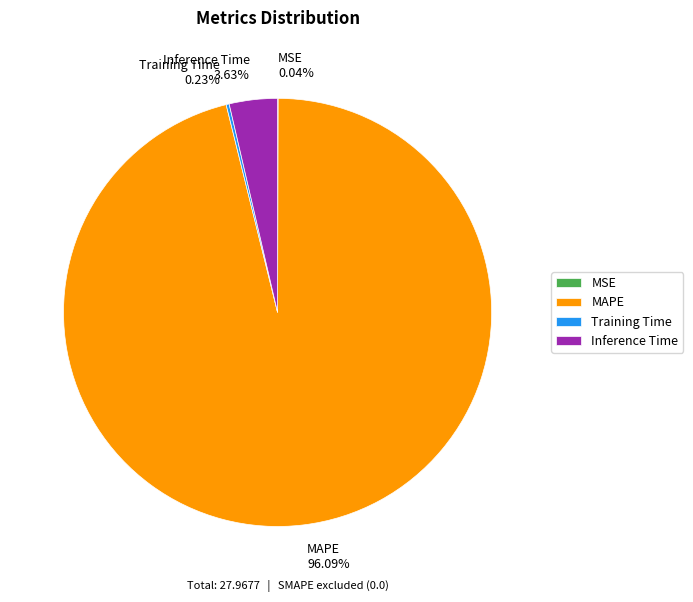

What is the ratio of the value at MAPE to the value at Inference Time?

26.5